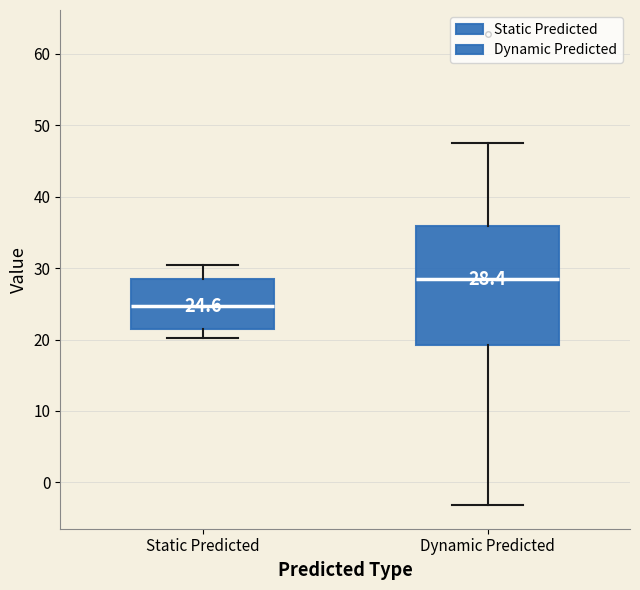

Which box is the tallest, from its lower edge to its upper edge?

Dynamic Predicted